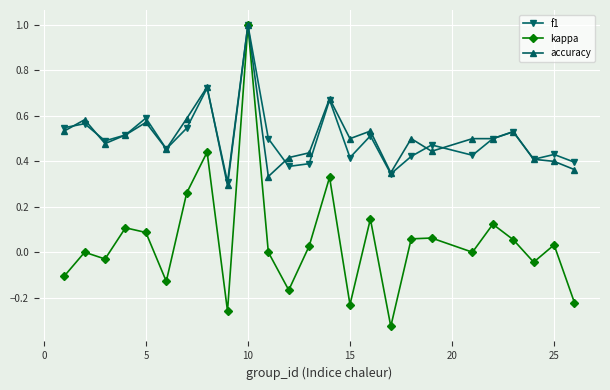

What is the greatest value displayed?

1.0